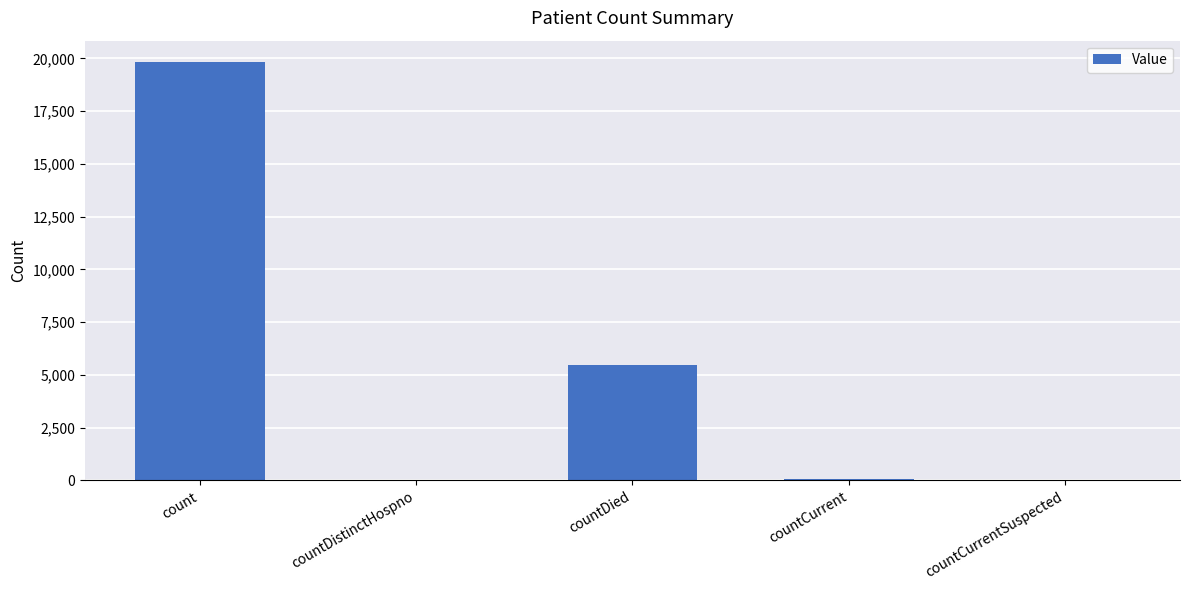

Which has a higher value, count or countDied?

count